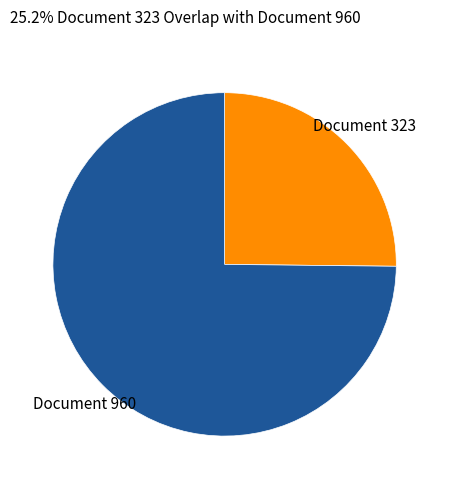

Is there any slice that represents more than half of the pie?

Yes